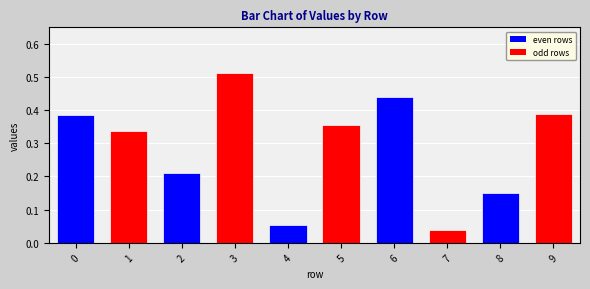

At which category does the chart reach its minimum across all series?

7